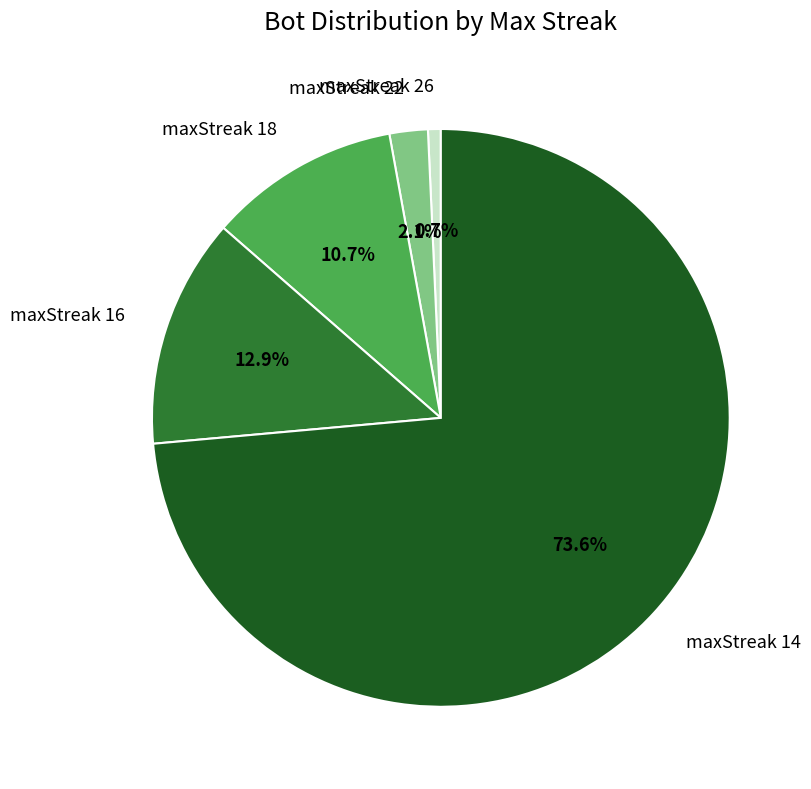

Approximately how many times larger is the value at maxStreak 22 compared to maxStreak 16?

0.2